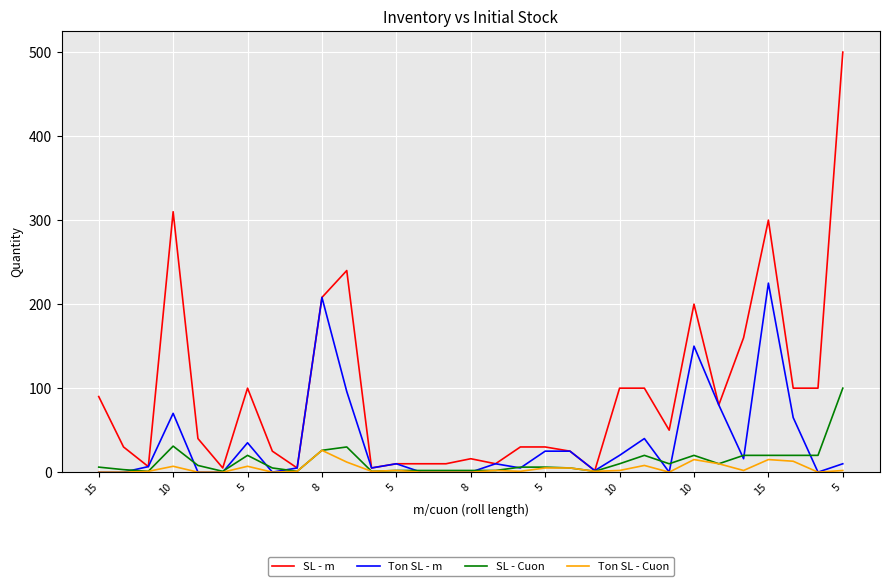

Which series has the widest spread of values?

SL - m